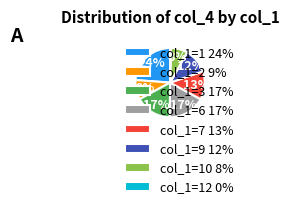

To the nearest percent, what percentage of the pie is col_1=9 12%?

12%